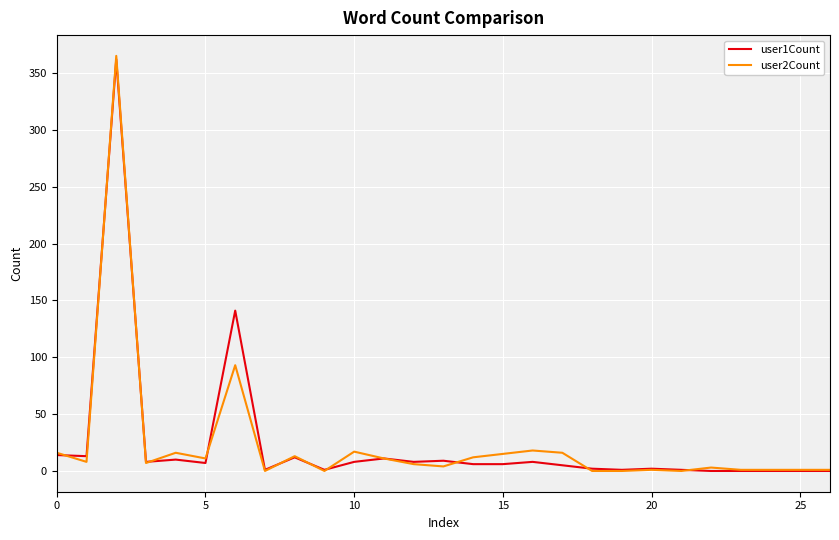

How many lines are shown in the chart?

2